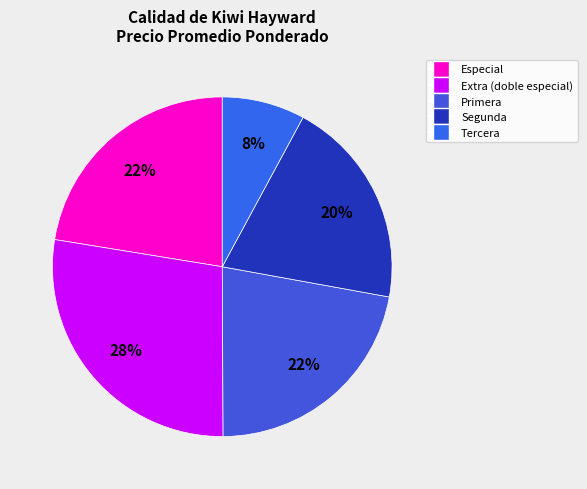

Count the number of slices in the pie.

5